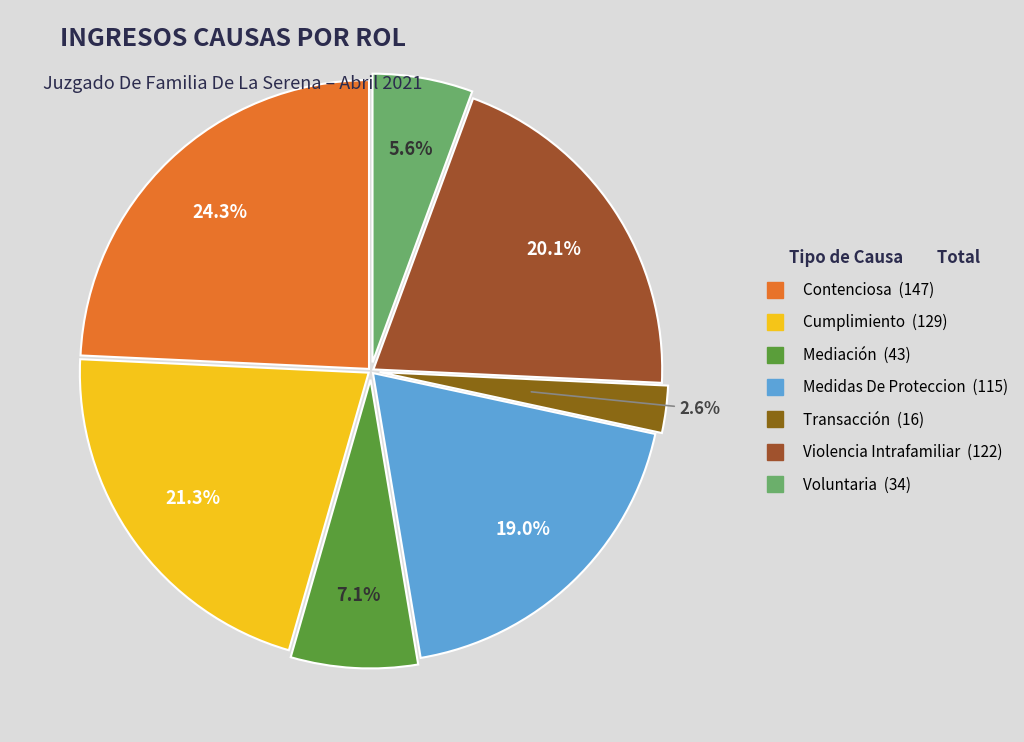

What portion of the pie excludes Contenciosa?

75.7%